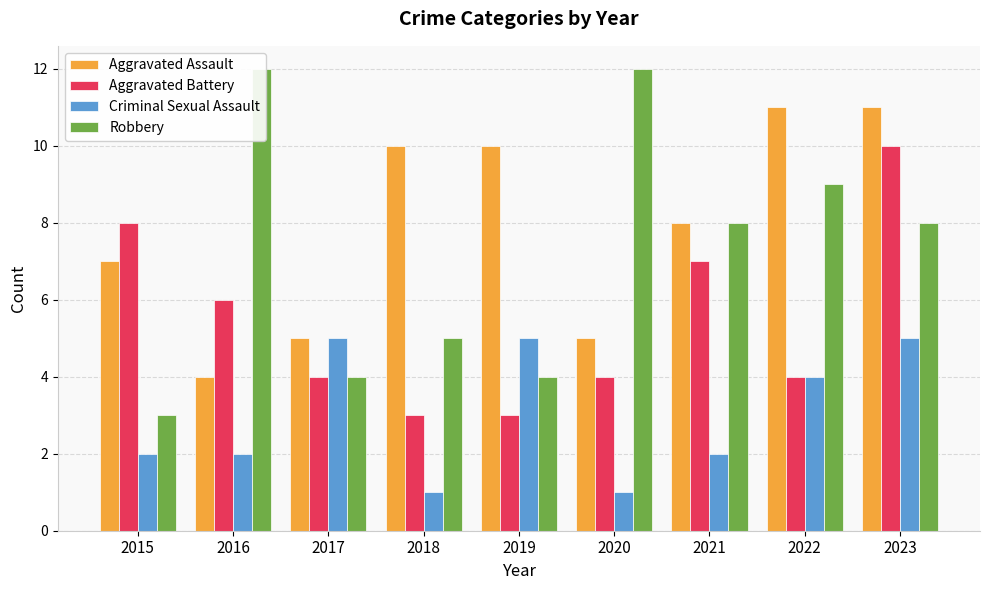

Where does the Aggravated Assault series first go above 8?

2018